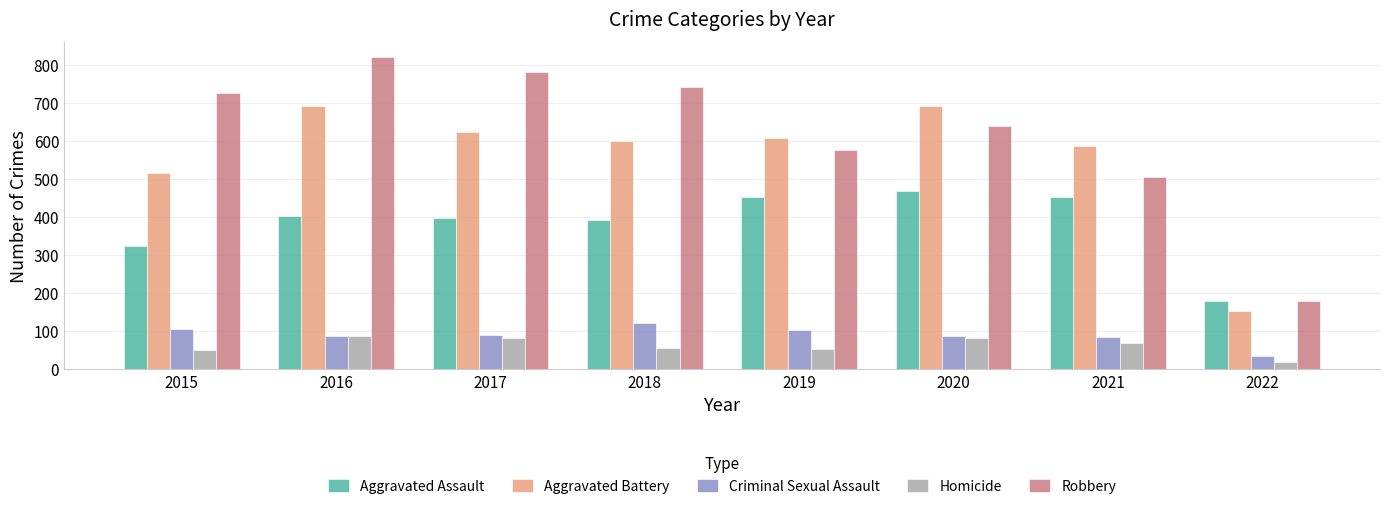

Is it true that Homicide equals 82 at 2017?

True